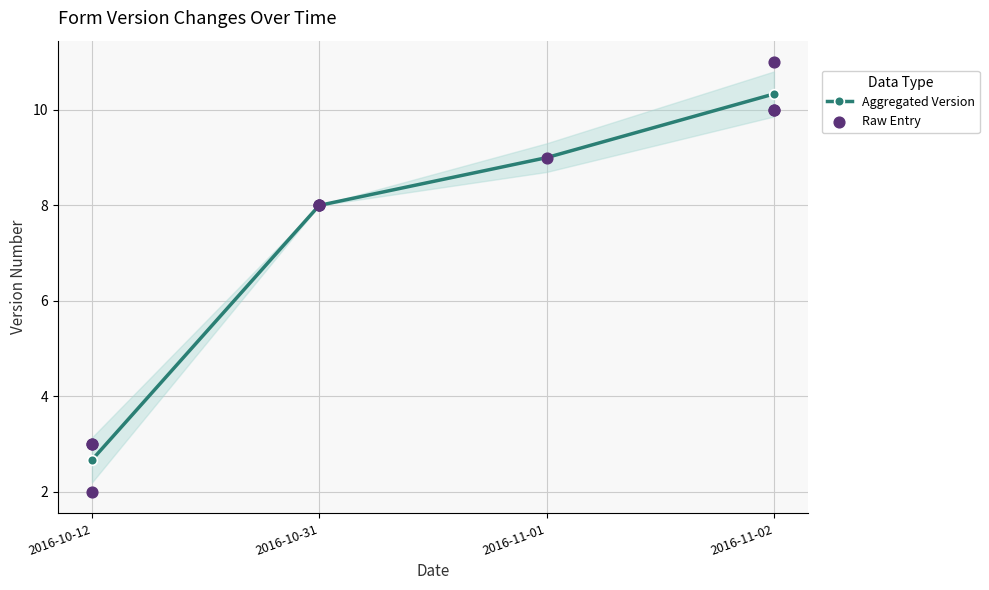

What is the change in value from 2016-11-02 to 2016-11-02?

+1